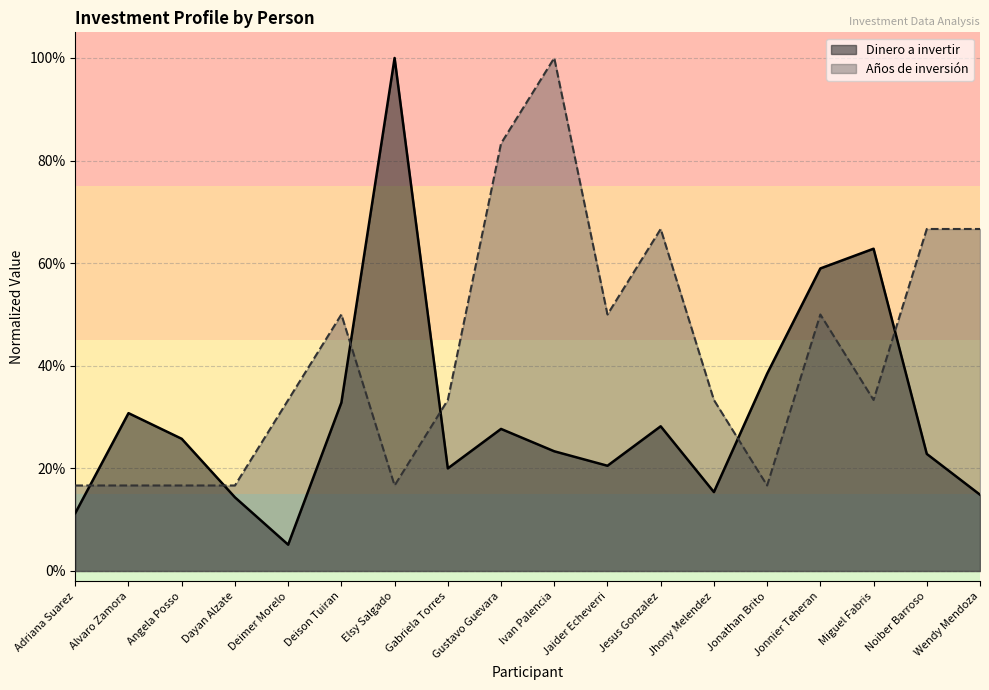

Rank the series at Elsy Salgado from highest to lowest value.

Dinero a invertir, Años de inversión